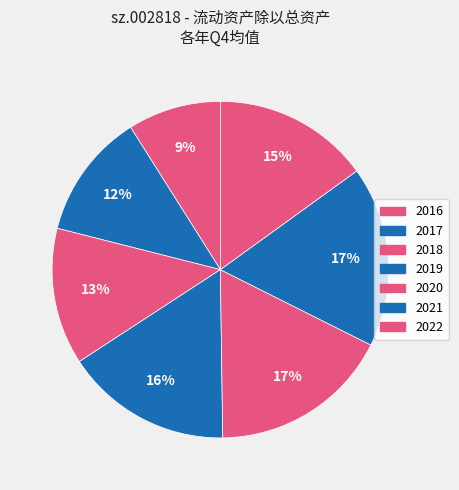

Which category has the biggest portion of the pie?

2020